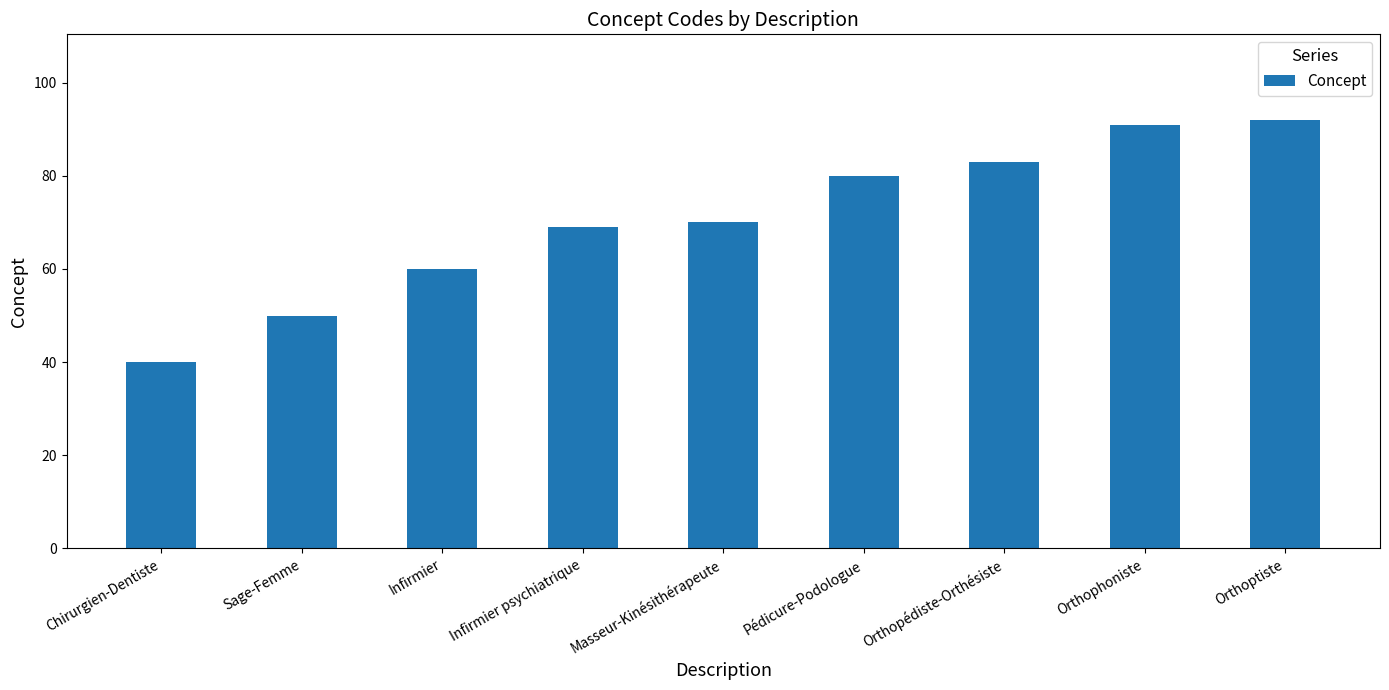

Which category has the highest value across all series?

Orthoptiste